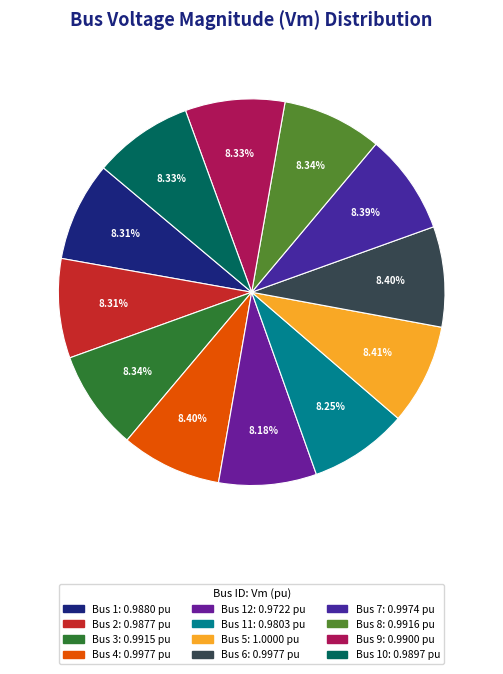

Does any single category account for the majority?

No